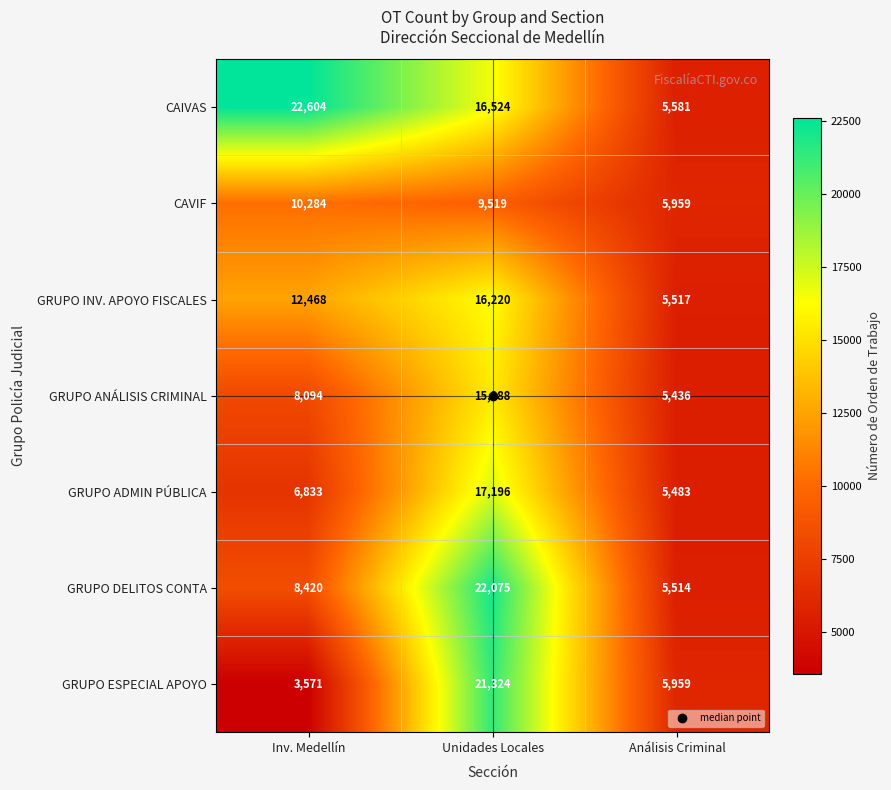

Is it true that CAVIF equals 10284 at Inv. Medellín?

True